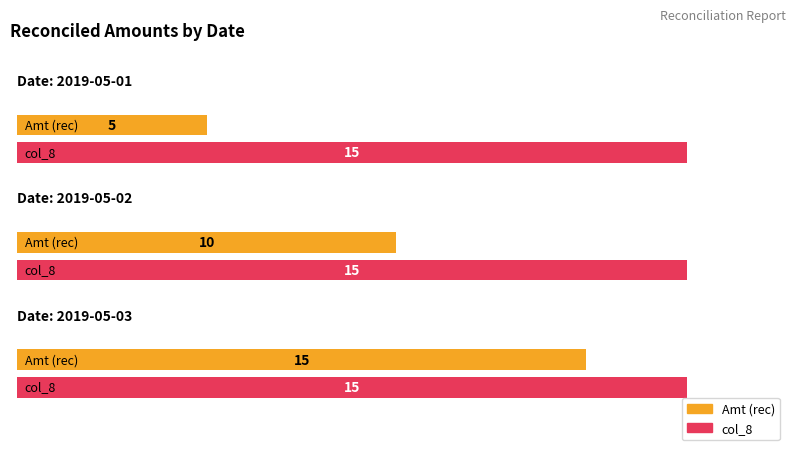

At which label does the data first exceed 10?

2019-05-03